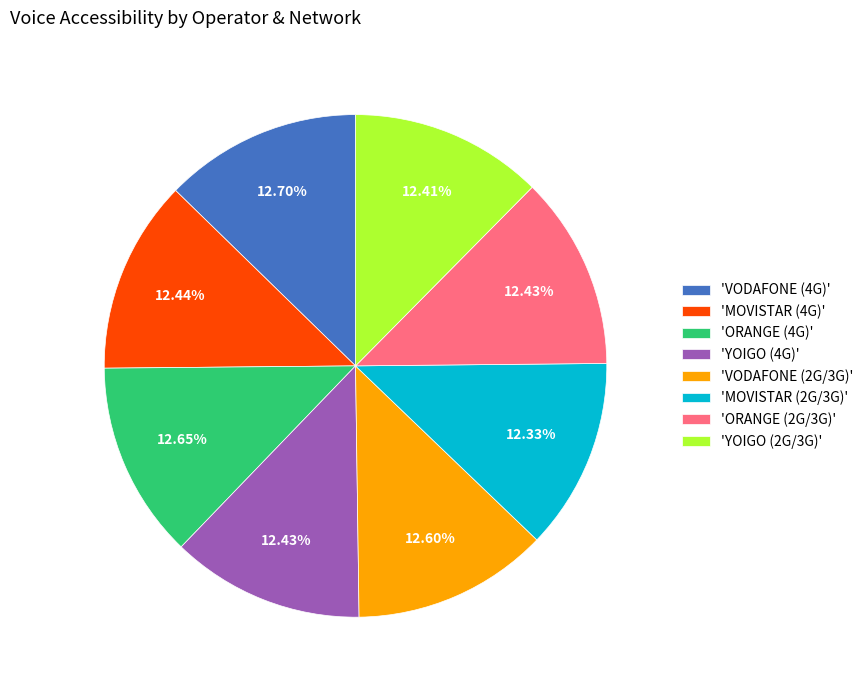

Does 'VODAFONE (4G)' account for over 50% of the chart?

No